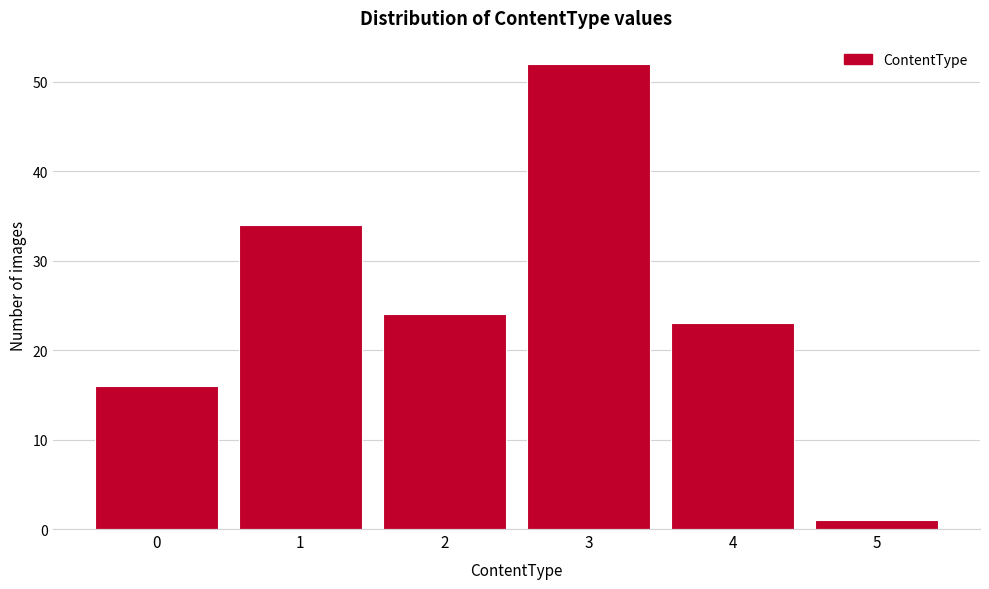

Reading right to left, extract all data points from this chart.

5=1	4=23	3=52	2=24	1=34	0=16